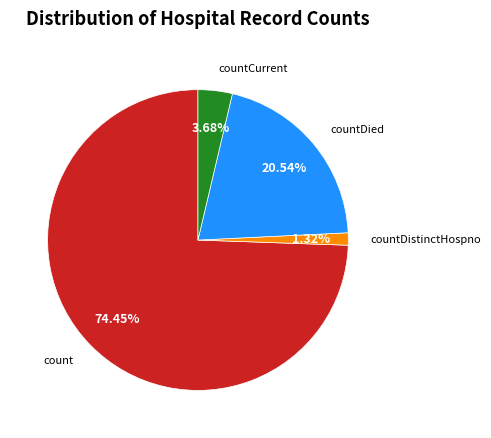

To the nearest percent, what is the difference between the largest and smallest slice percentages?

73%